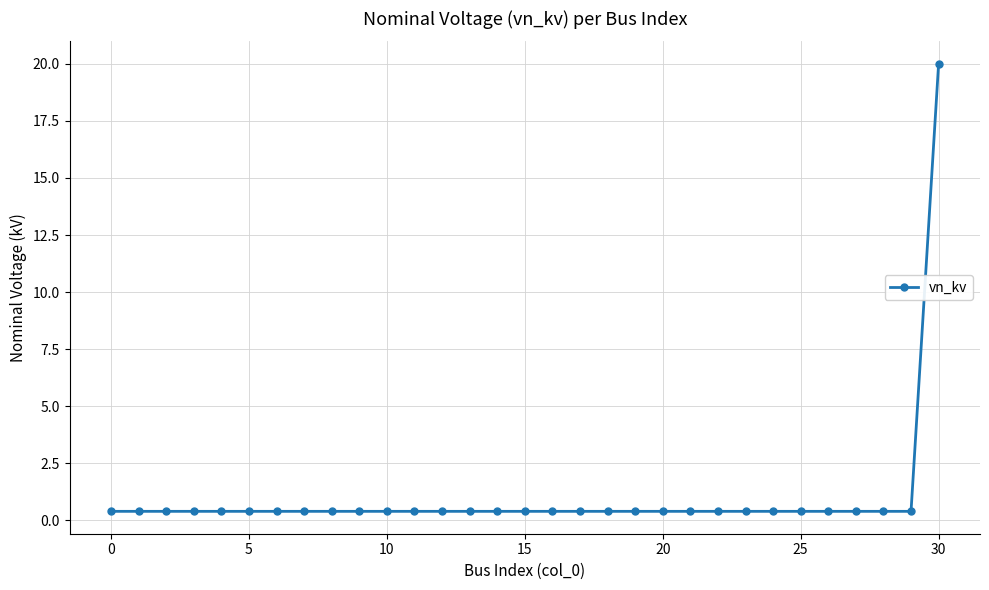

What is the maximum value shown in the chart?

20.0